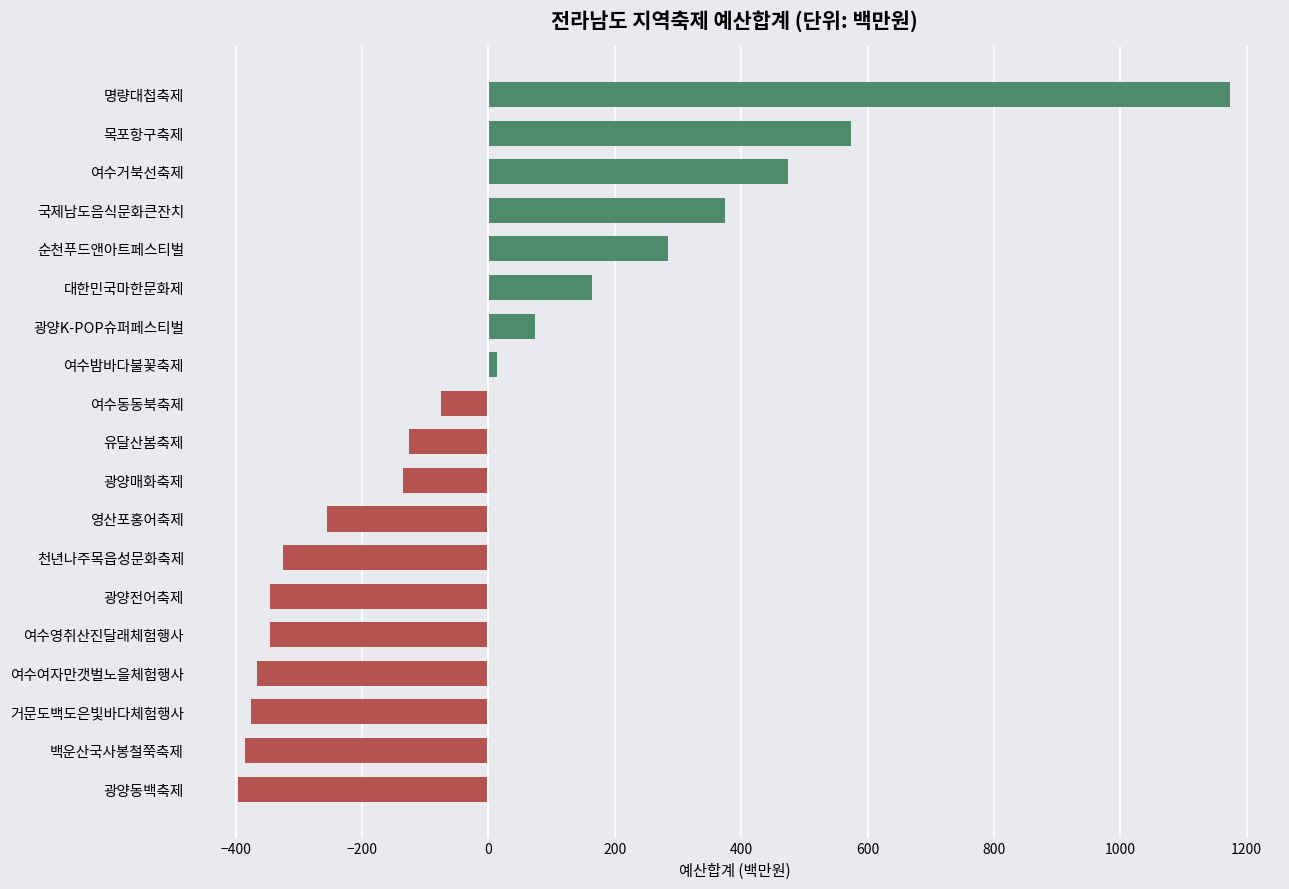

What is the change in value from 광양전어축제 to 광양매화축제?

+210.0